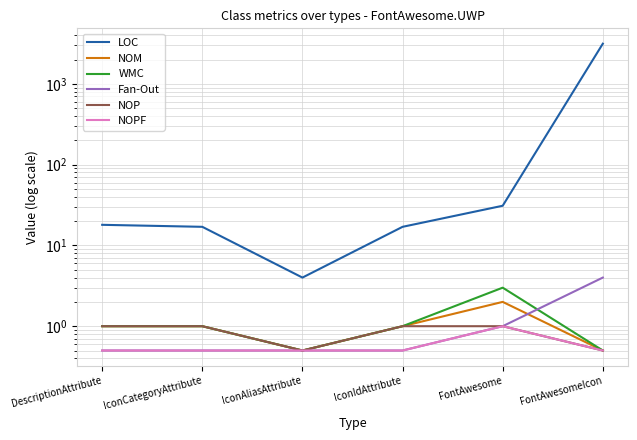

What are all the series names shown in the legend?

LOC, NOM, WMC, Fan-Out, NOP, NOPF